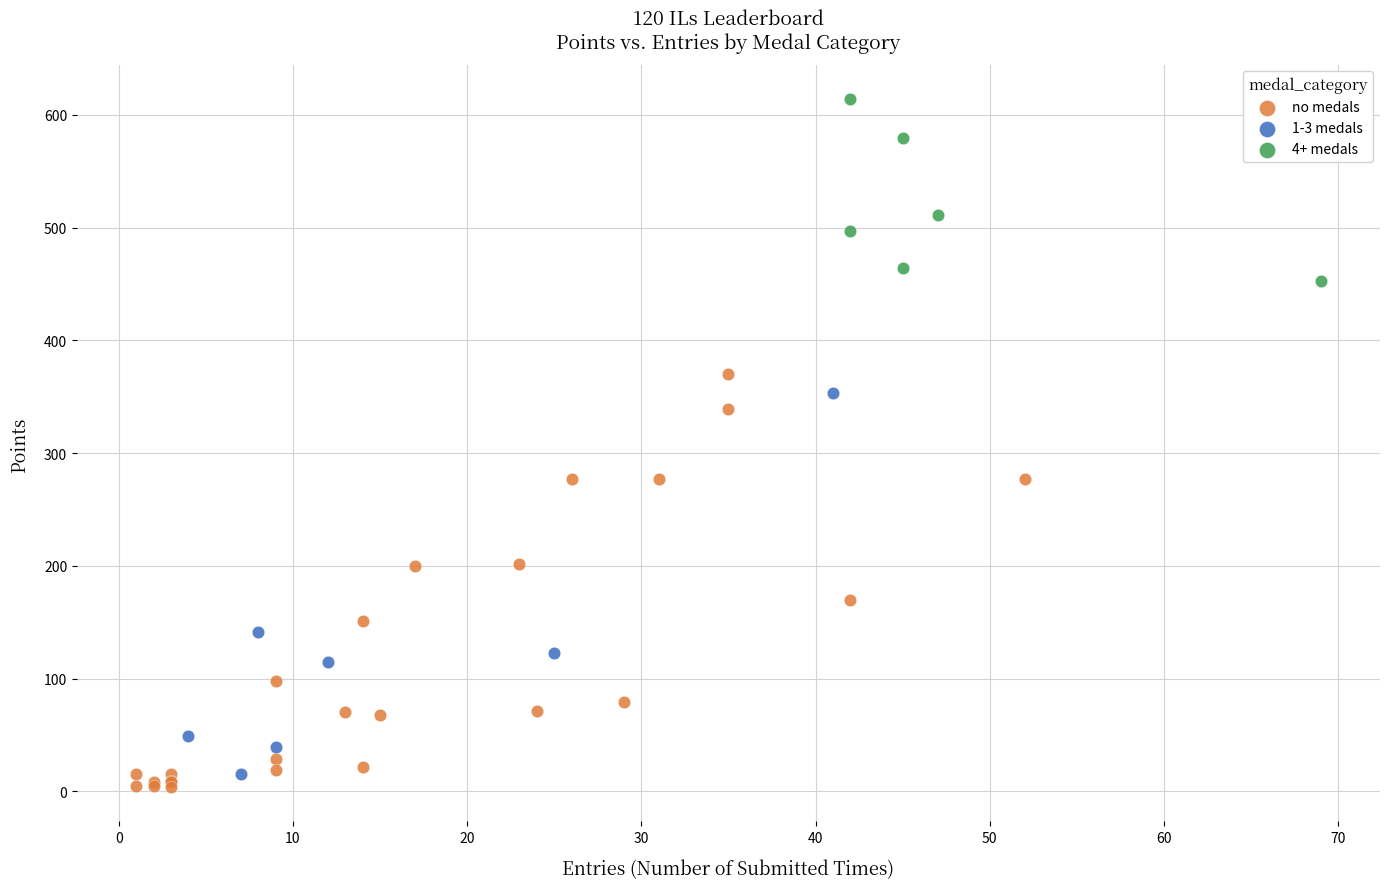

Which series contains the highest Y value?

4+ medals